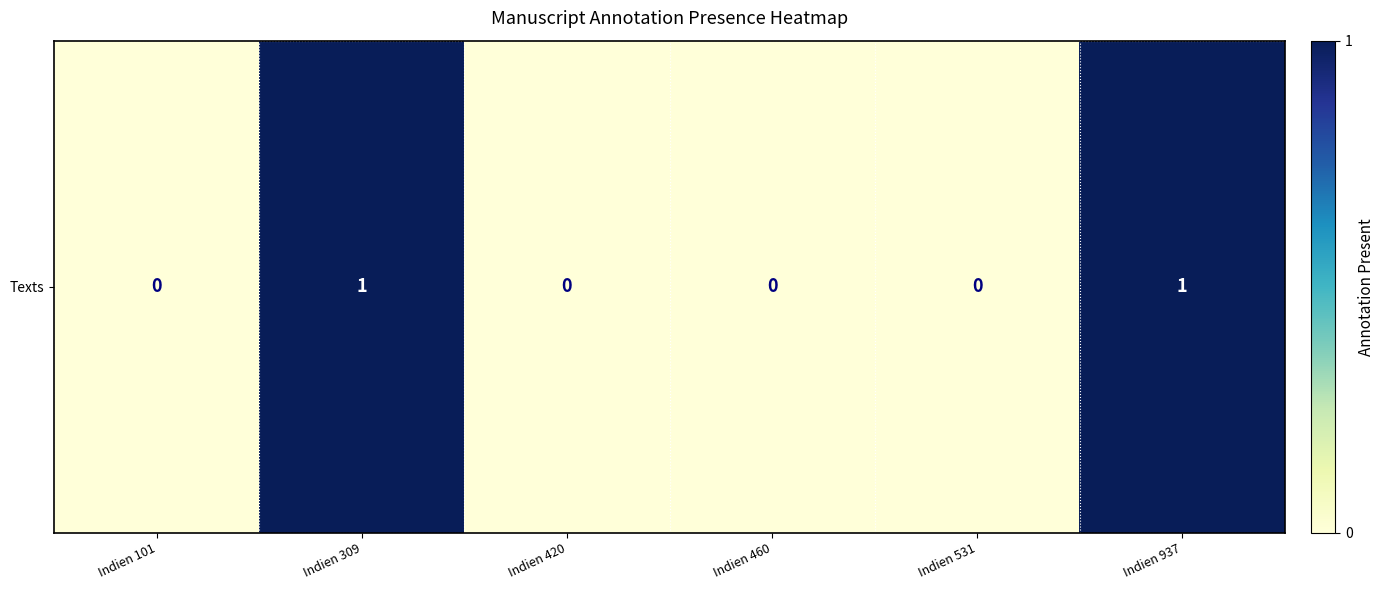

List the labels in order of value, largest first.

Indien 309, Indien 937, Indien 101, Indien 420, Indien 460, Indien 531